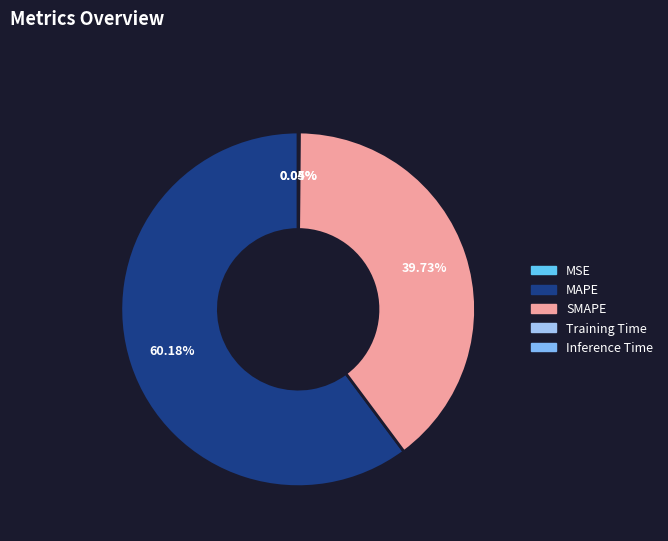

True or false: MSE accounts for 1% of the total.

False